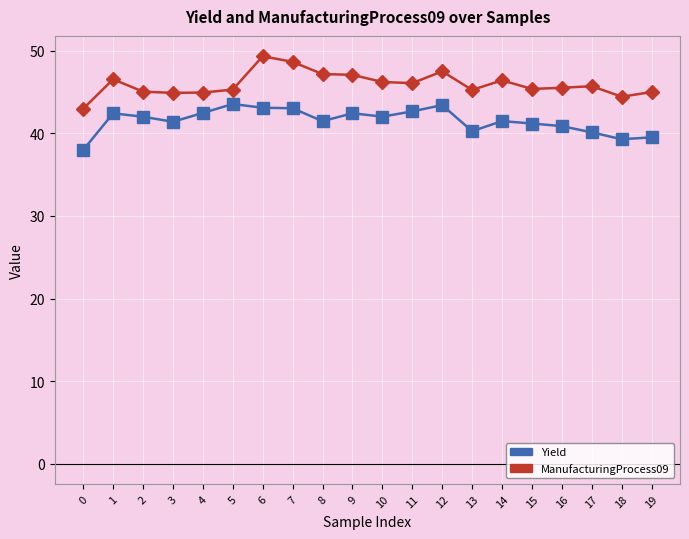

Does the chart display data point markers on the line(s)?

Yes